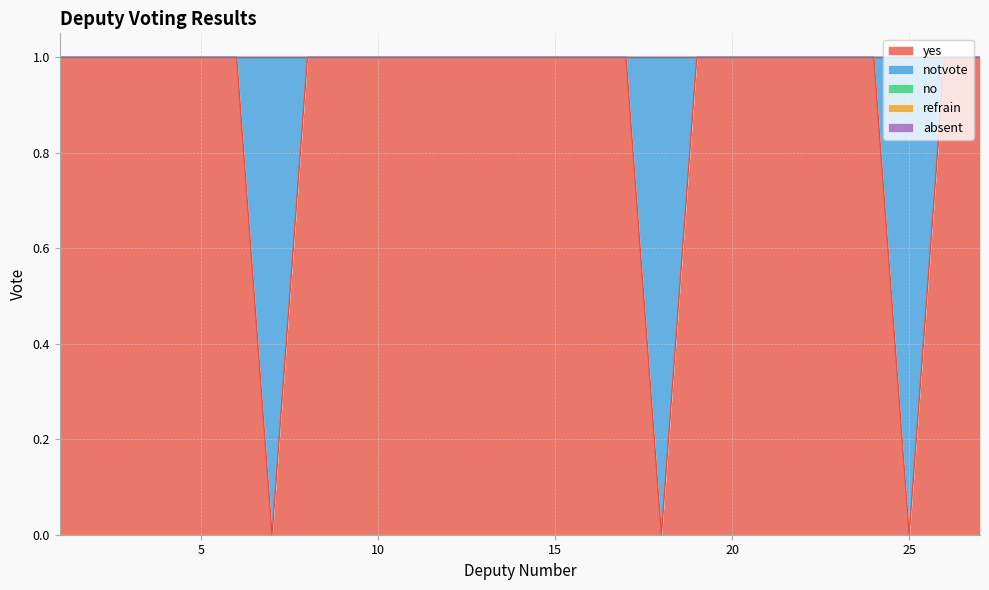

Reading right to left, what are all the values shown in this chart?

yes: 1	1	0	1	1	1	1	1	1	0	1	1	1	1	1	1	1	1	1	1	0	1	1	1	1	1	1
notvote: 0	0	1	0	0	0	0	0	0	1	0	0	0	0	0	0	0	0	0	0	1	0	0	0	0	0	0
no: 0	0	0	0	0	0	0	0	0	0	0	0	0	0	0	0	0	0	0	0	0	0	0	0	0	0	0
refrain: 0	0	0	0	0	0	0	0	0	0	0	0	0	0	0	0	0	0	0	0	0	0	0	0	0	0	0
absent: 0	0	0	0	0	0	0	0	0	0	0	0	0	0	0	0	0	0	0	0	0	0	0	0	0	0	0